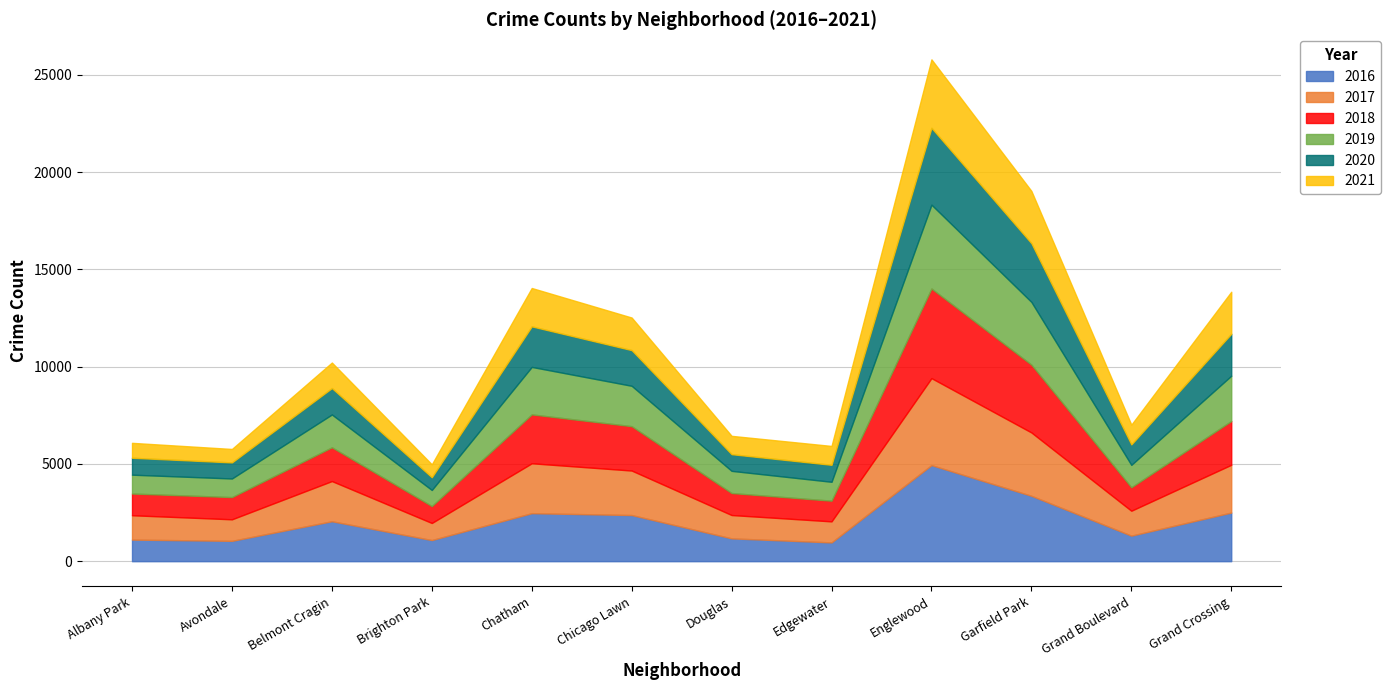

What are all the series names shown in the legend?

2016, 2017, 2018, 2019, 2020, 2021